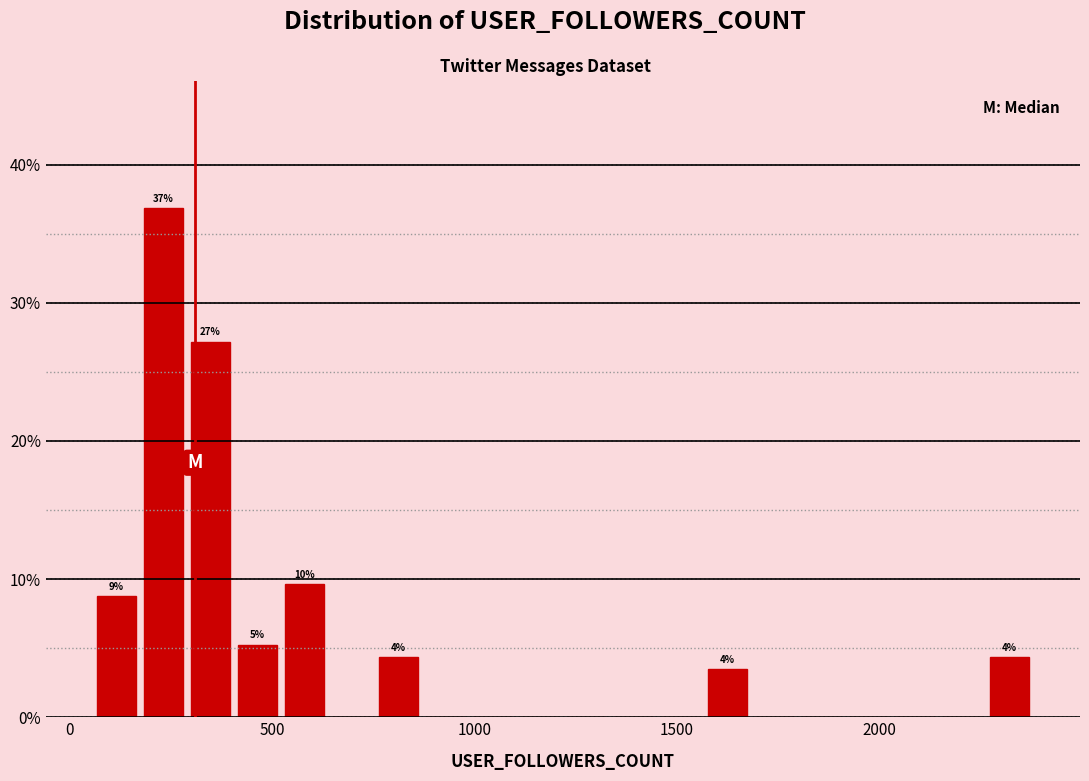

Read against the x-axis, roughly where is the centre of the tallest bar?

250